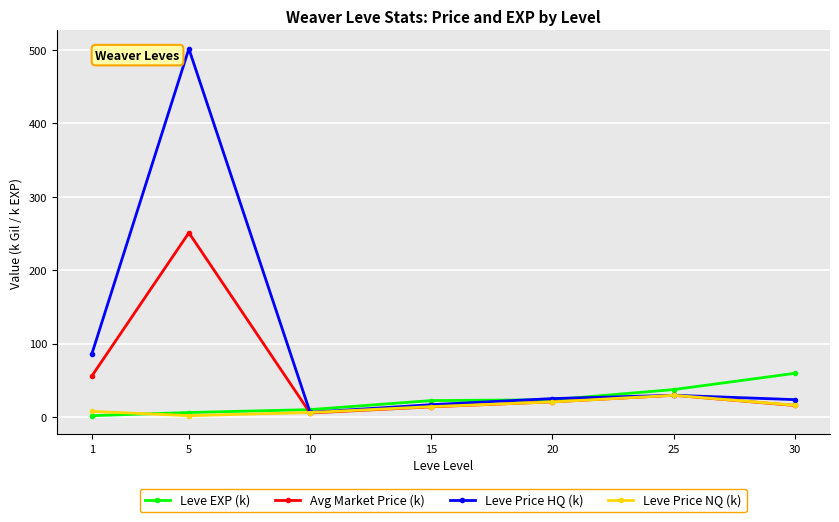

The value of Leve Price HQ (k) at 30 is 23.6. True or false?

True